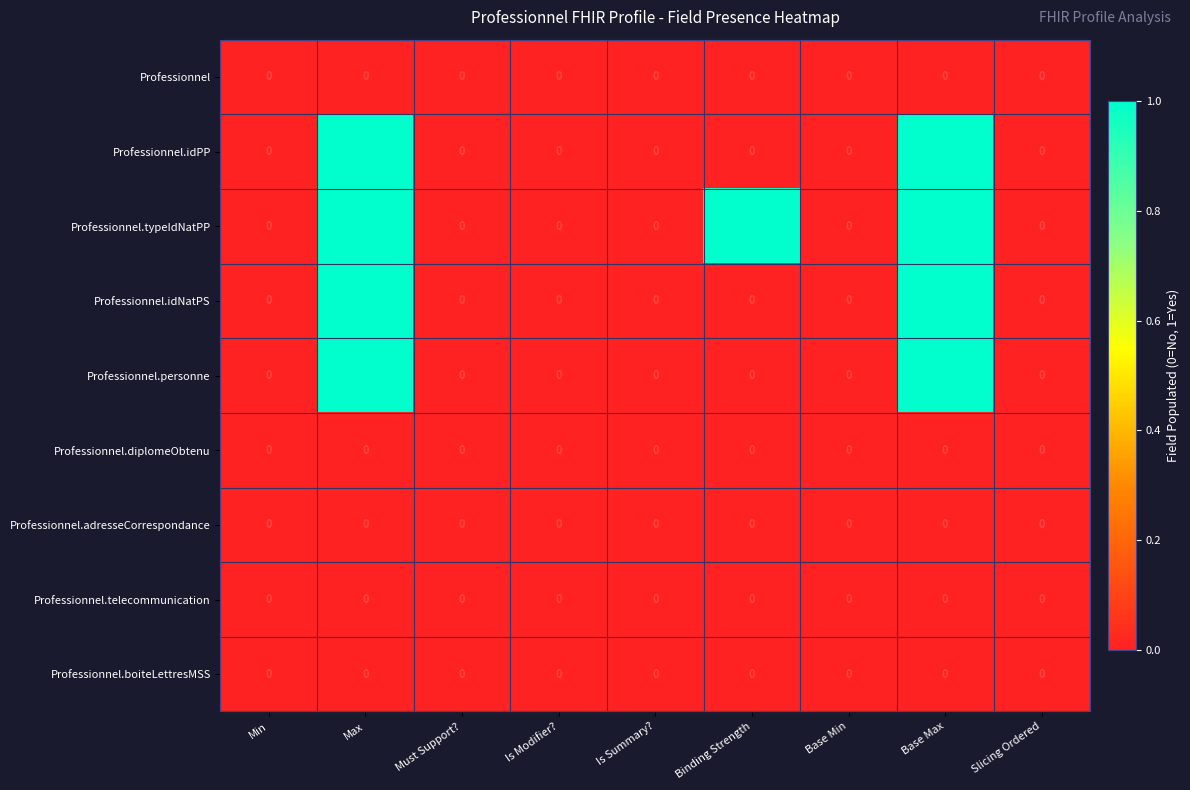

How many data points does each series have?

9